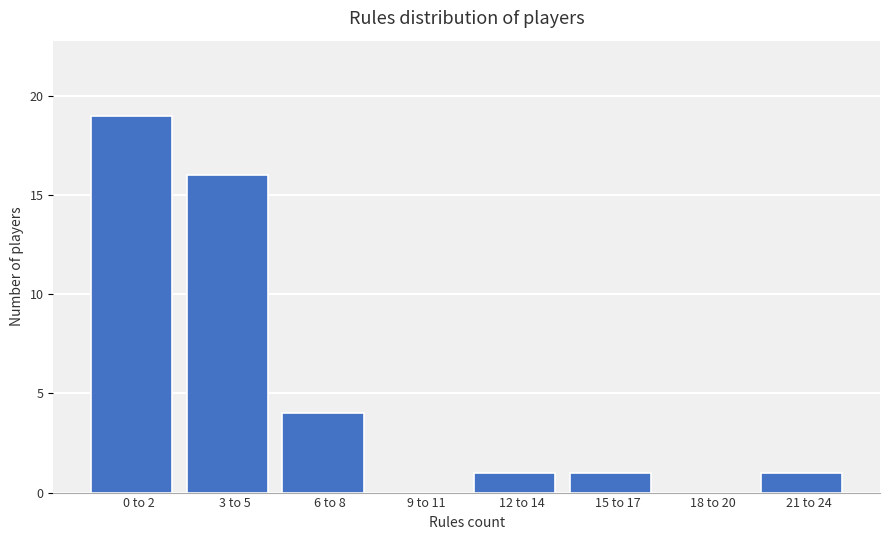

Reading left to right, transcribe all the data shown in this chart.

0 to 2=19	3 to 5=16	6 to 8=4	9 to 11=0	12 to 14=1	15 to 17=1	18 to 20=0	21 to 24=1